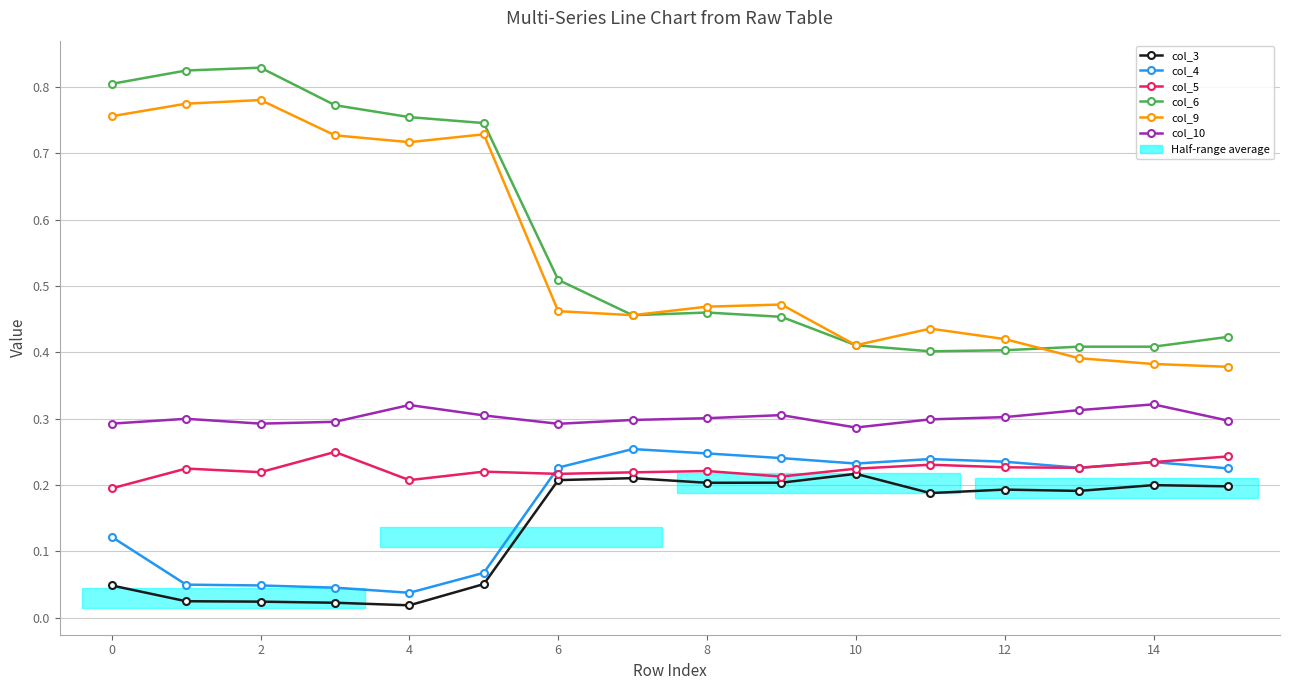

What is the value of the col_6 point at the 6th from the left?

0.7